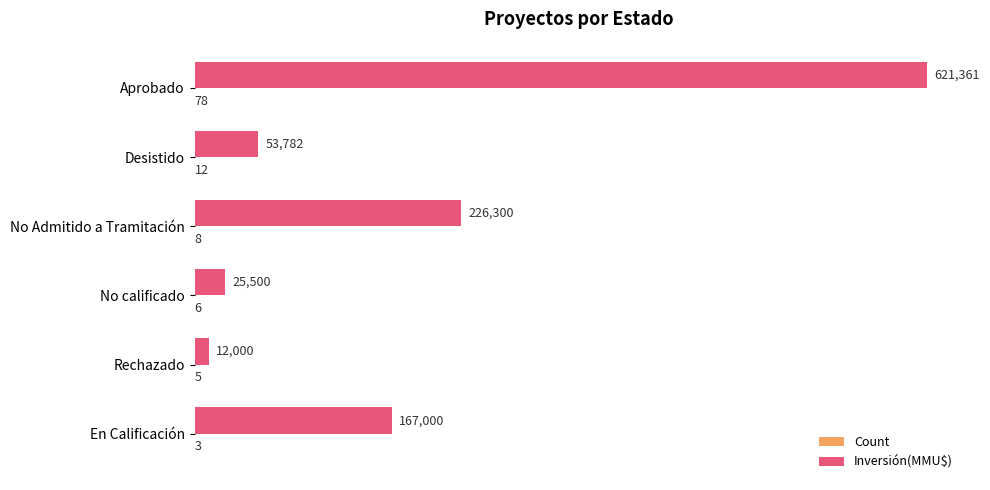

Which label corresponds to the largest value in the chart?

Aprobado